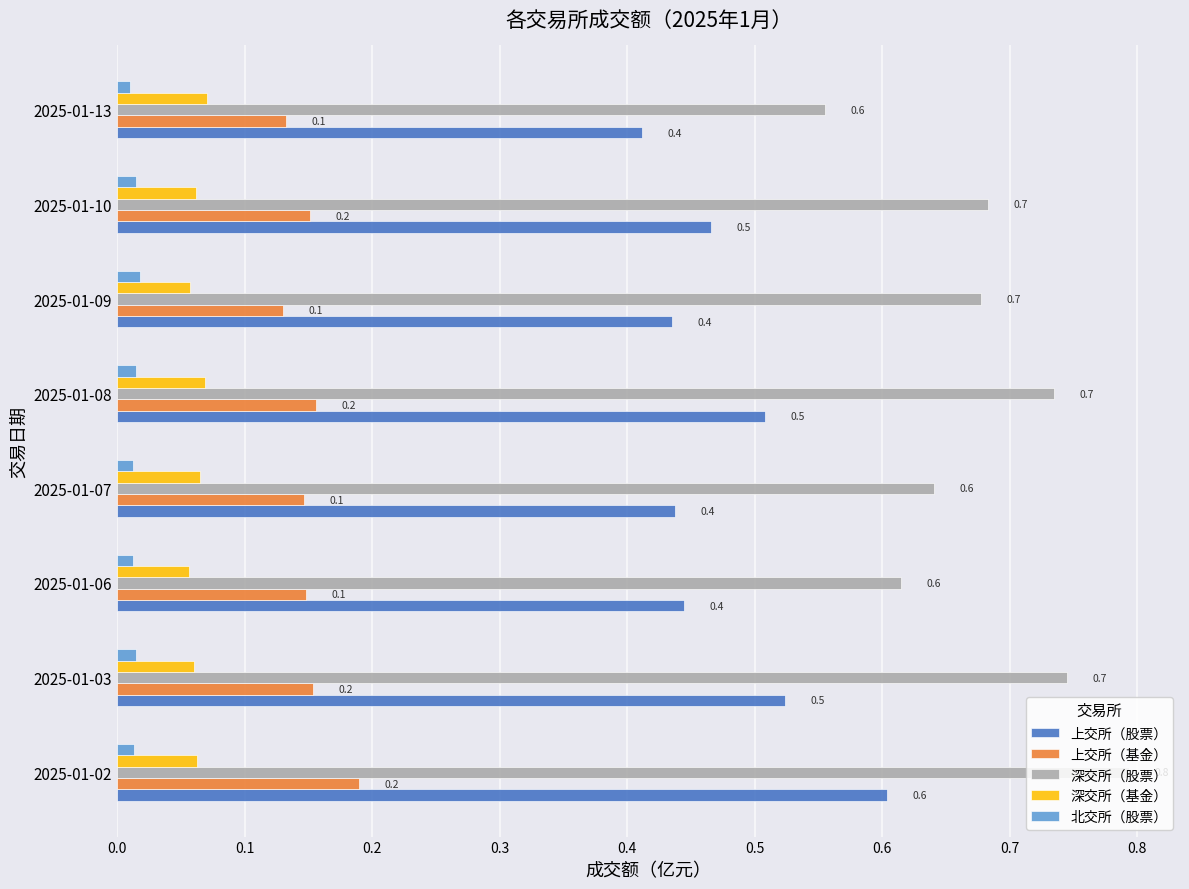

What is the highest value of the 上交所（股票） series?

0.6